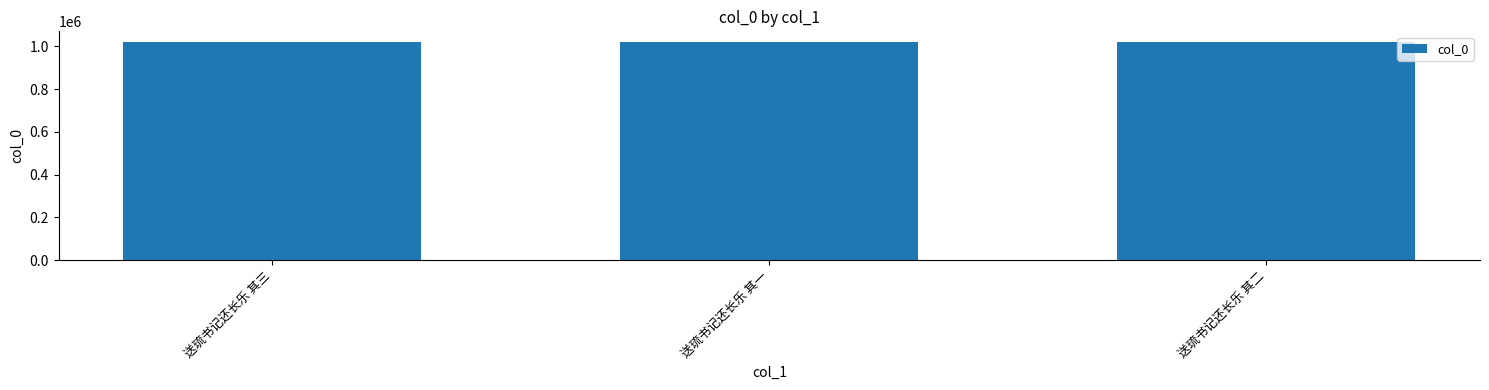

Approximately how many times larger is the value at 送琉书记还长乐 其三 compared to 送琉书记还长乐 其一?

1.0